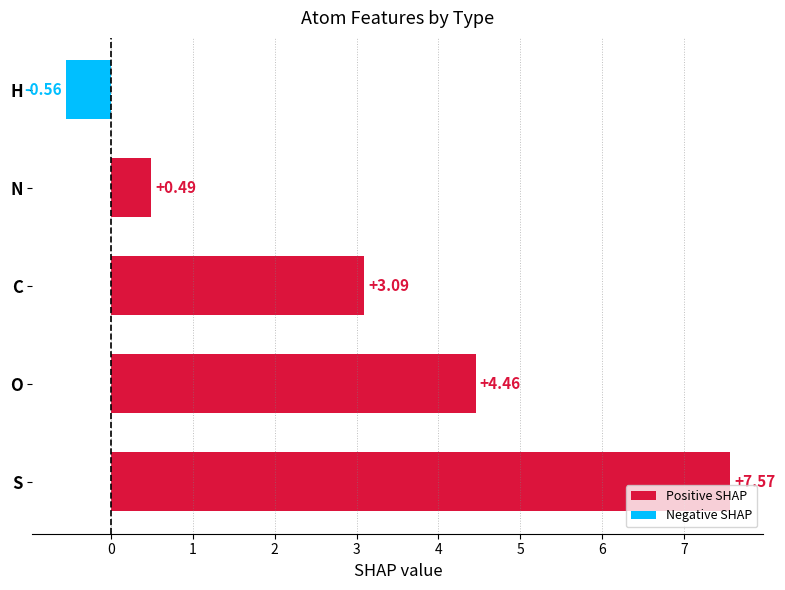

What is the average value?

3.0